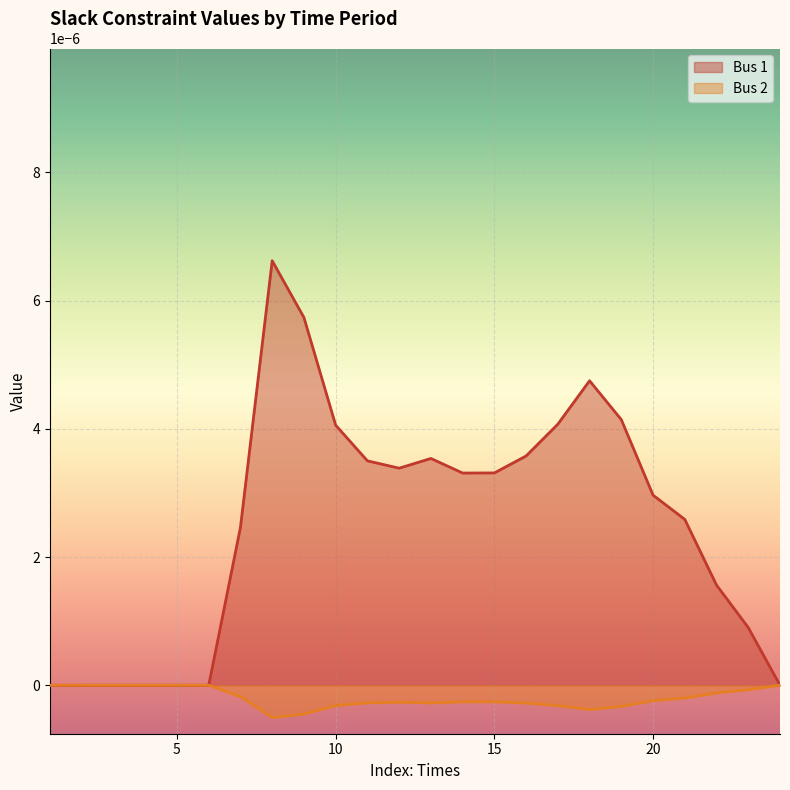

How many points are higher than both their immediate neighbors (excluding endpoints)?

4